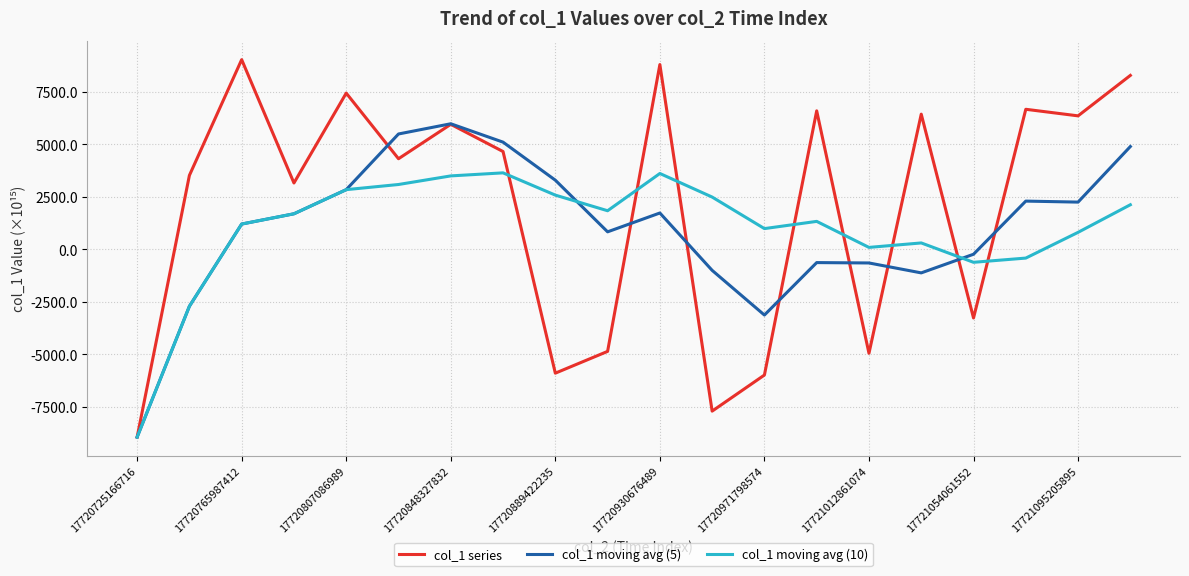

Which series has the largest total across all categories?

col_1 series